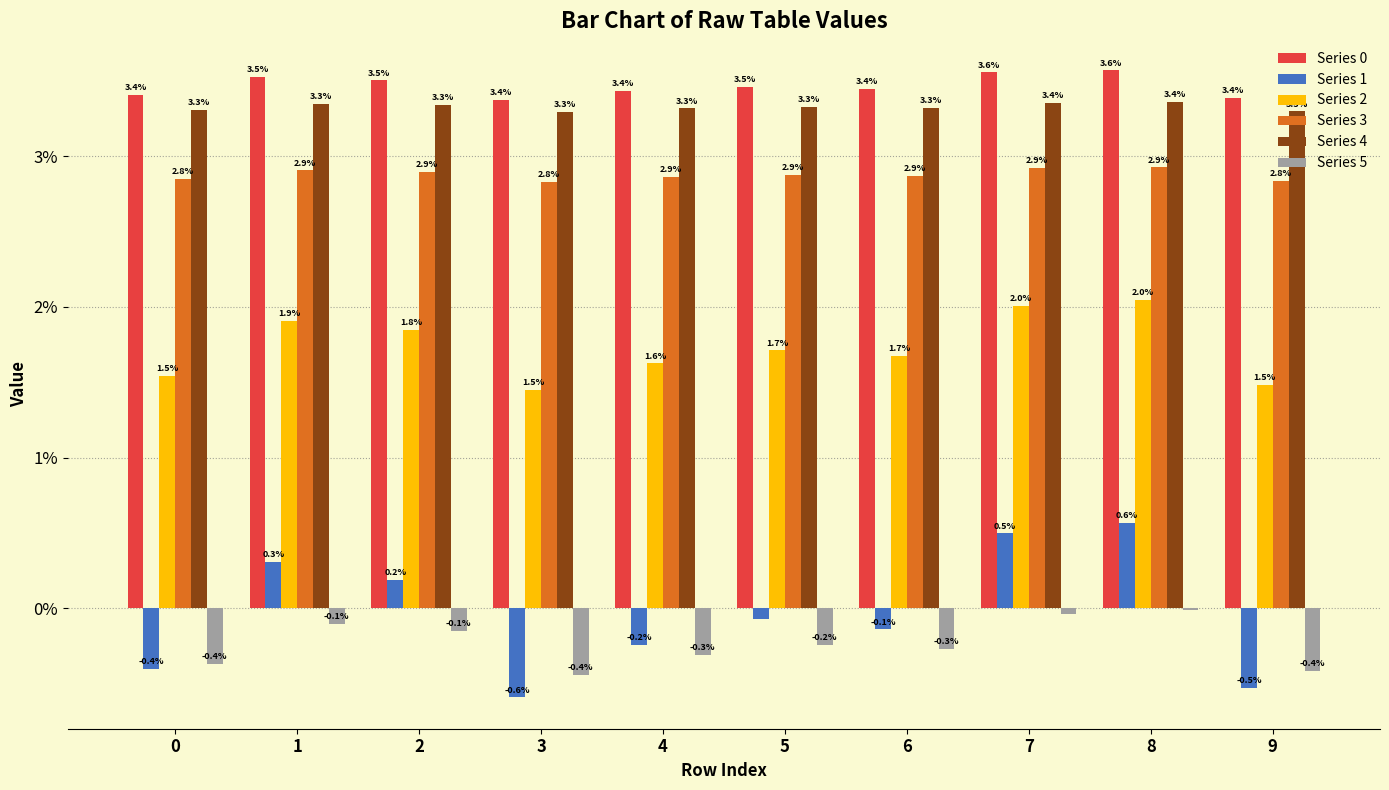

The value of Series 0 at 7 is 0.0. True or false?

False